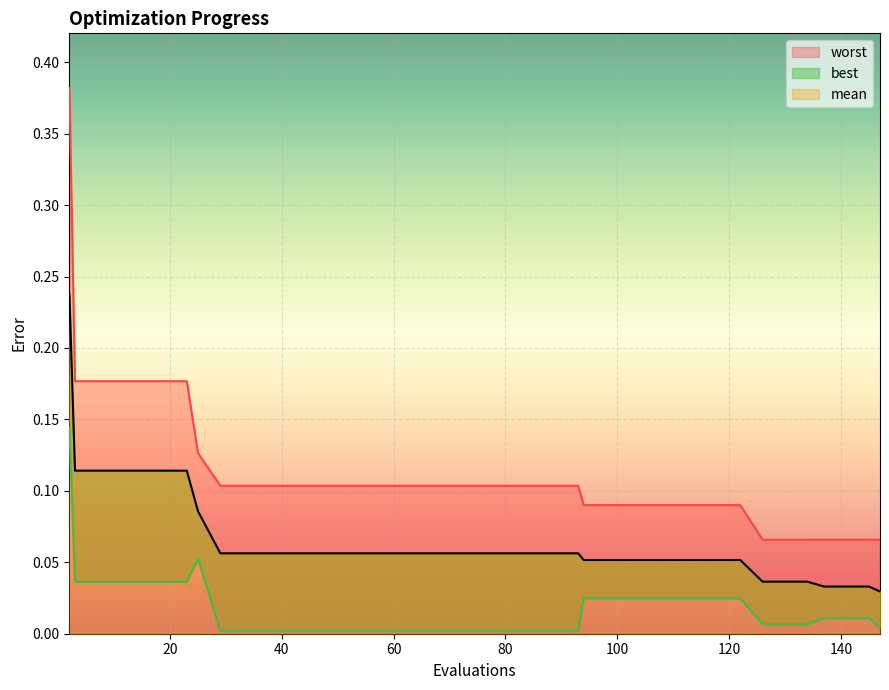

How many categories are shown in the chart?

40